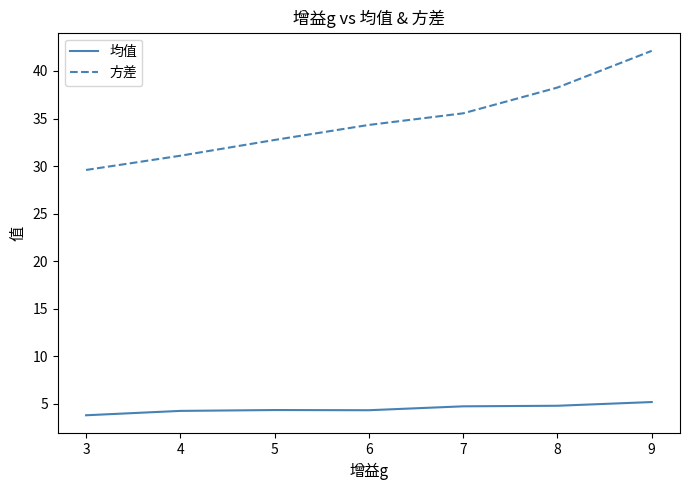

What is the spread (max minus min) of values at 8?

33.5